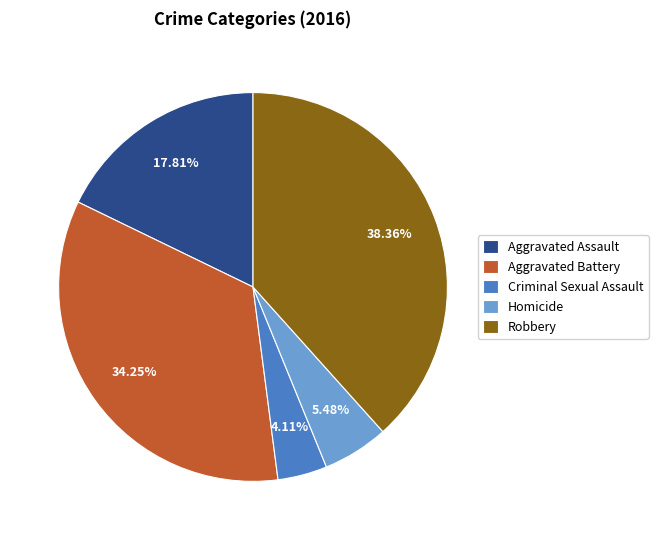

Count the number of slices in the pie.

5